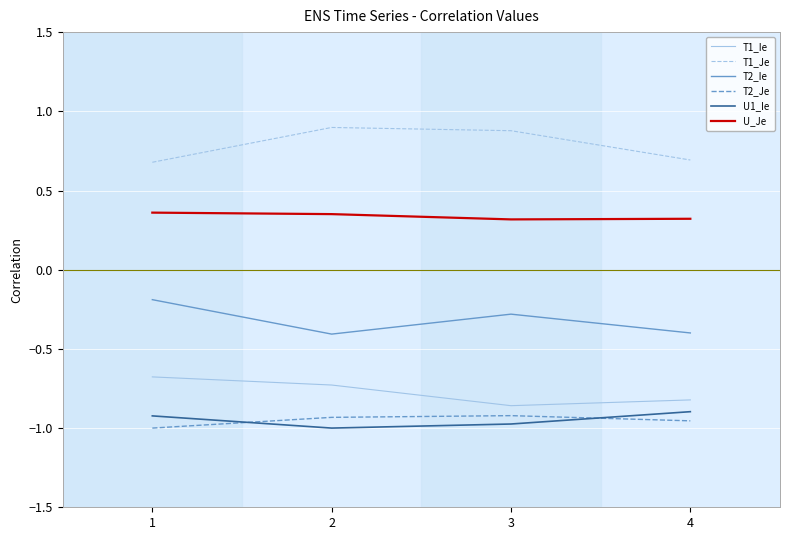

What is the lowest value of the T1_Je series?

0.7